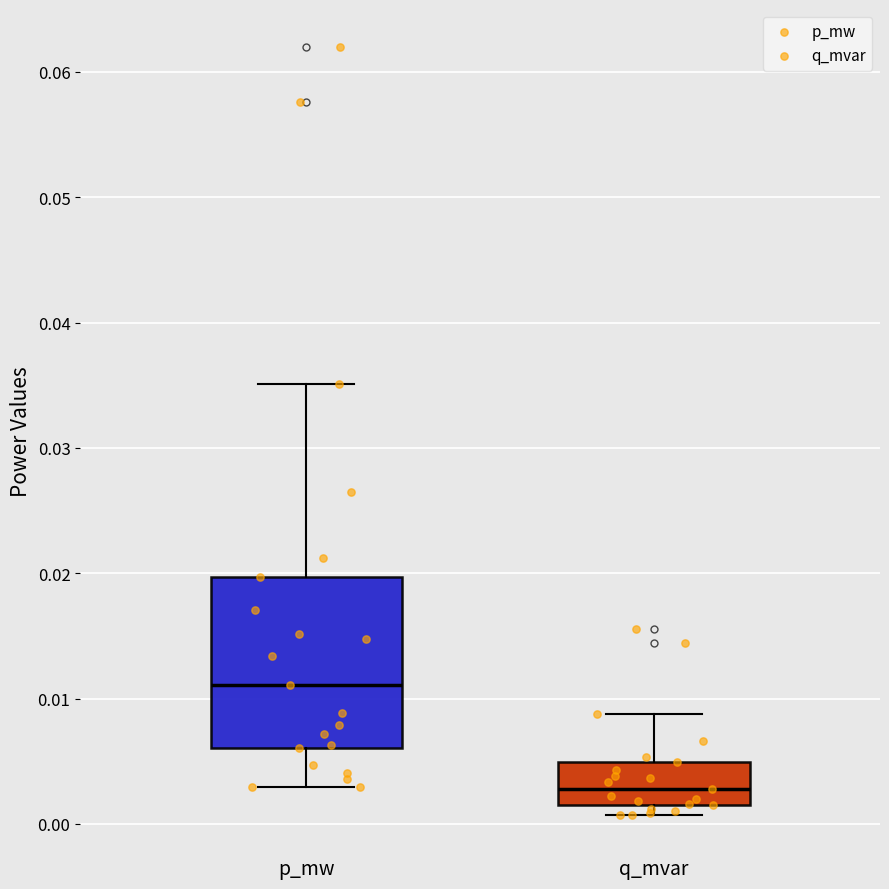

Where does the median line of the box for q_mvar sit on the y-axis? The values are not printed on the chart, so give them approximately, as read against the axis.

0.003